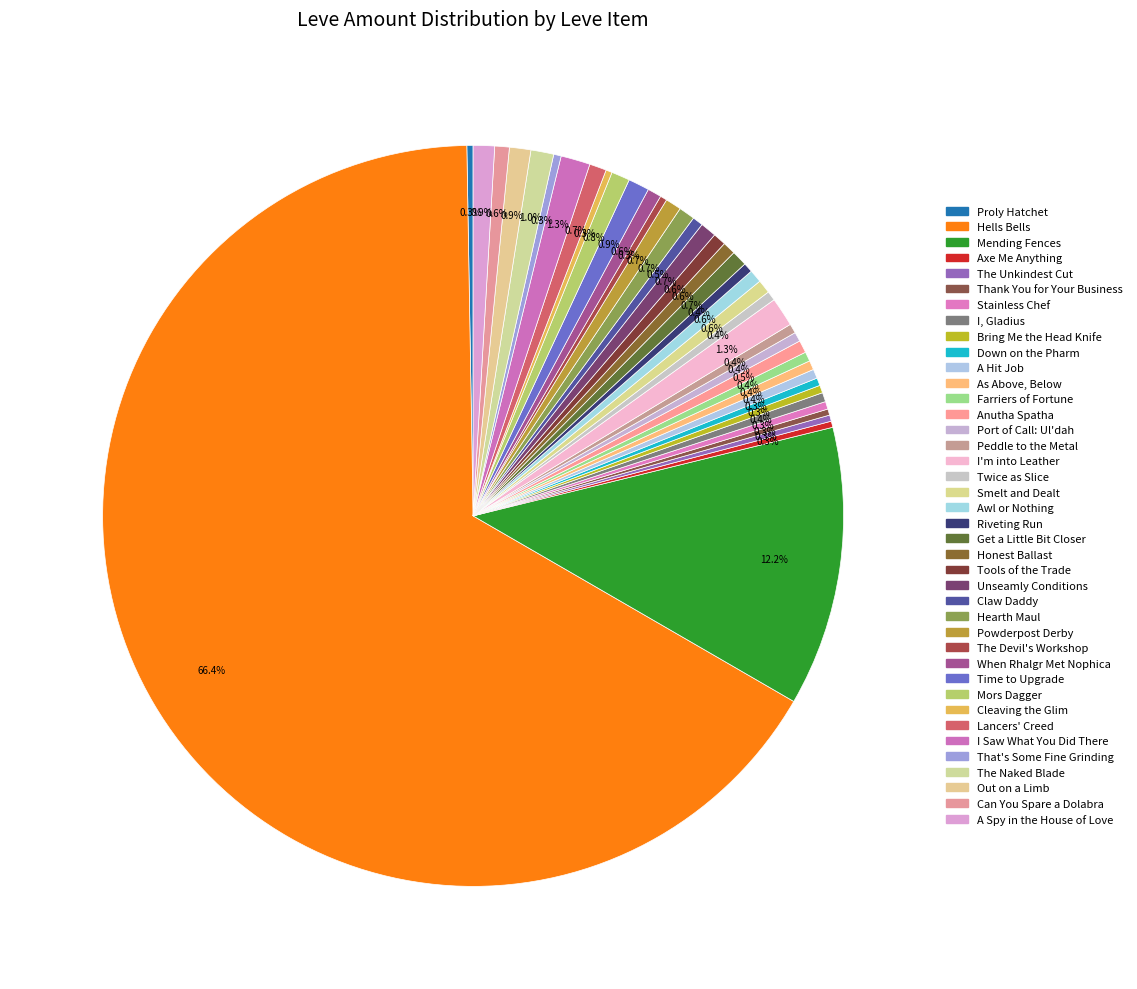

True or false: The Devil's Workshop accounts for 0% of the total.

True